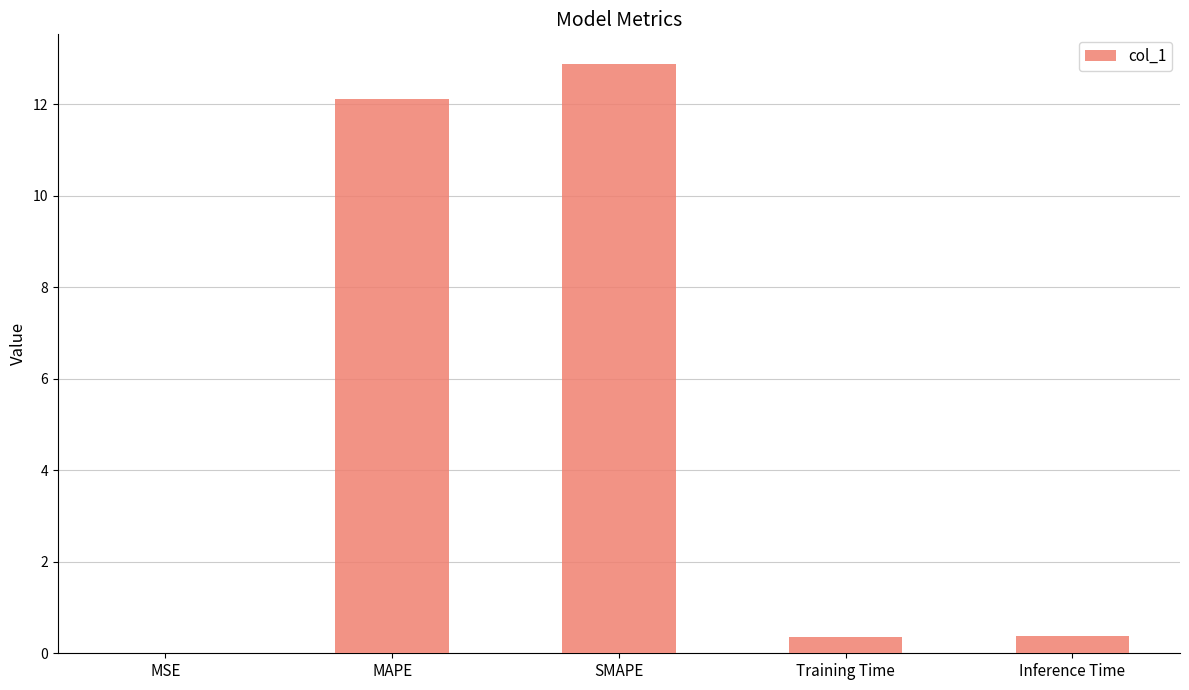

The value at SMAPE is 19.1. True or false?

False